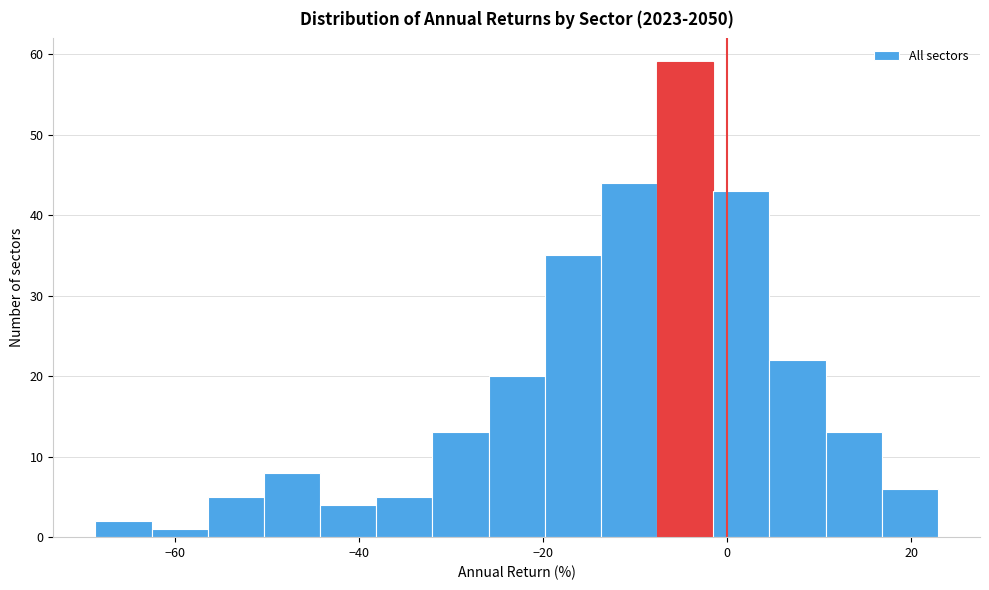

Read against the x-axis, roughly where is the centre of the tallest bar?

-4